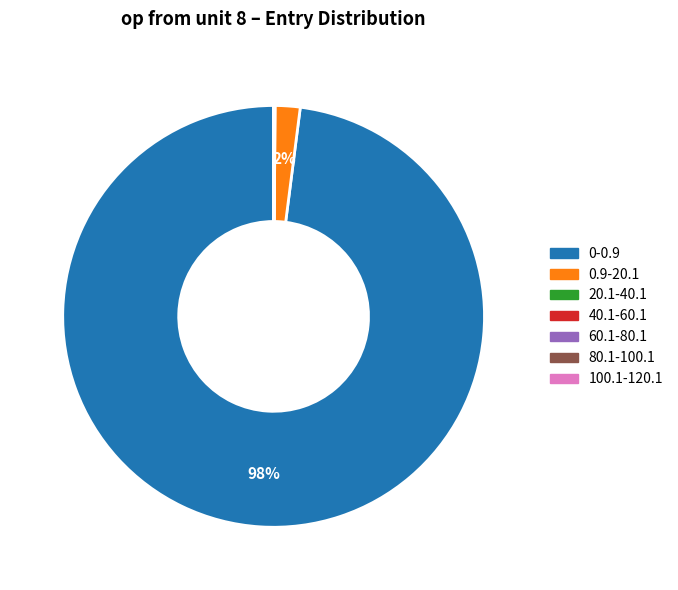

To the nearest percent, what is the difference between the largest and smallest slice percentages?

98%